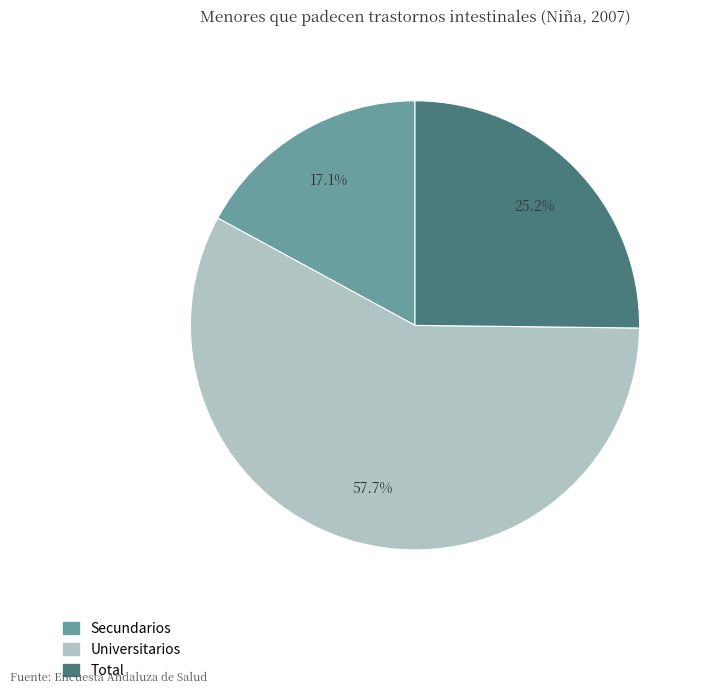

Count the number of slices in the pie.

3